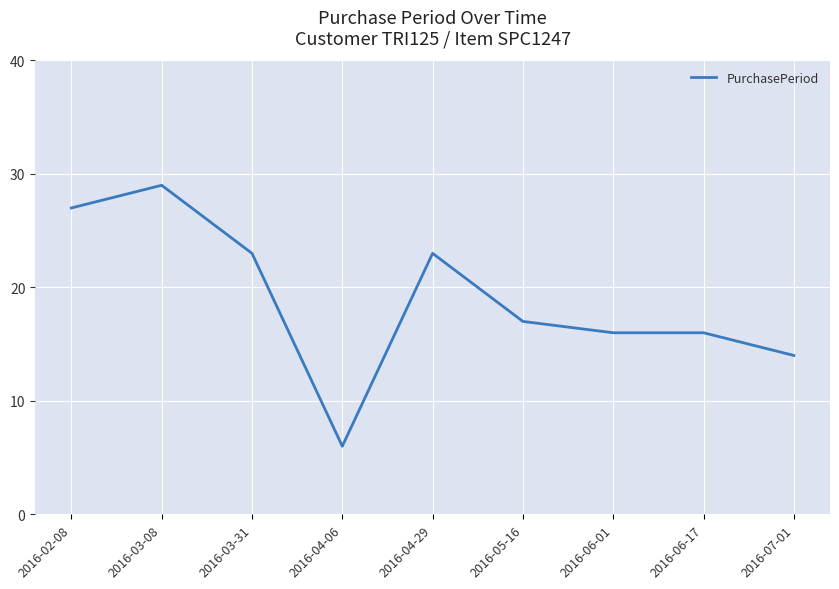

Reading right to left, extract all data points from this chart.

2016-07-01=14	2016-06-17=16	2016-06-01=16	2016-05-16=17	2016-04-29=23	2016-04-06=6	2016-03-31=23	2016-03-08=29	2016-02-08=27